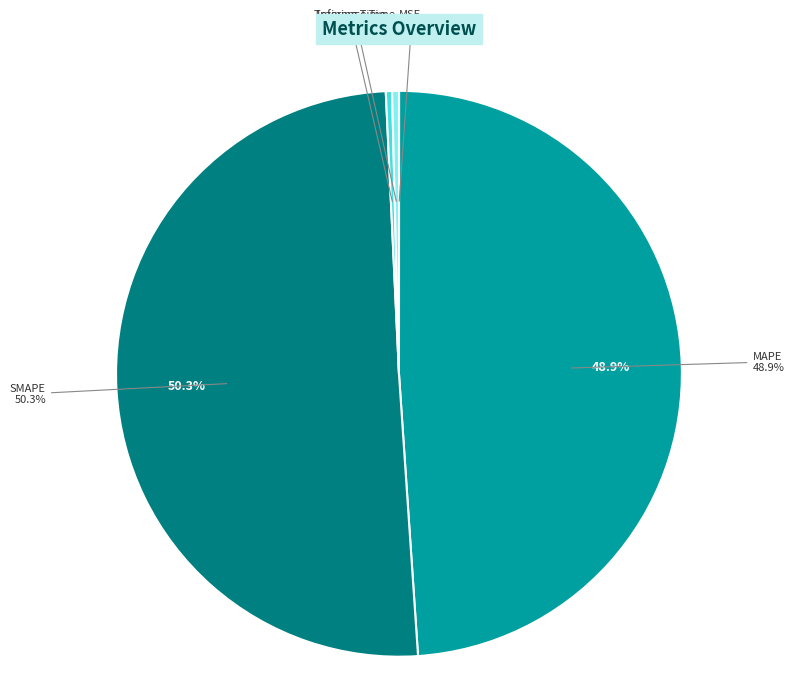

Which category has the smallest portion of the pie?

MSE